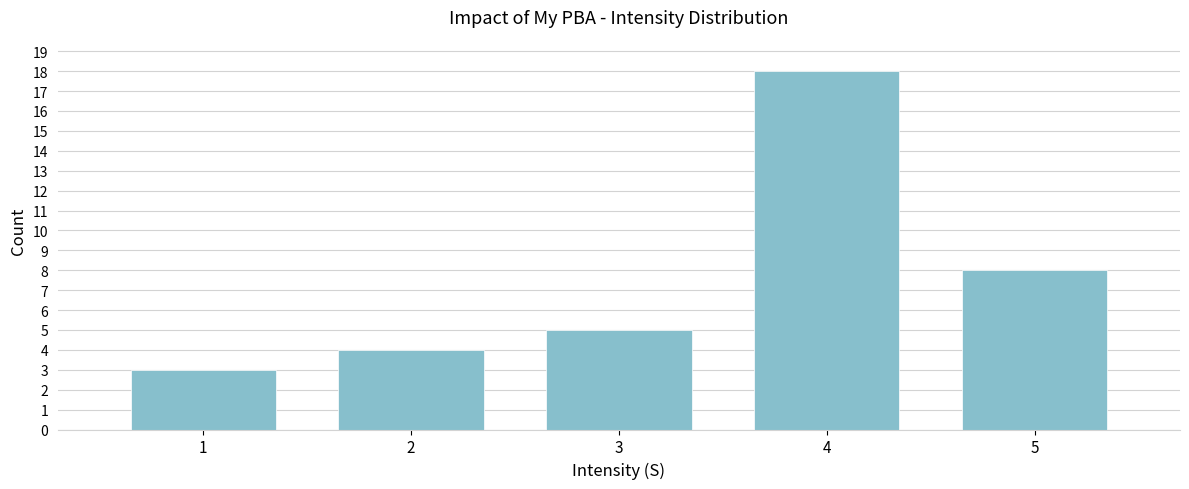

Reading right to left, transcribe all the data shown in this chart.

5=8	4=18	3=5	2=4	1=3